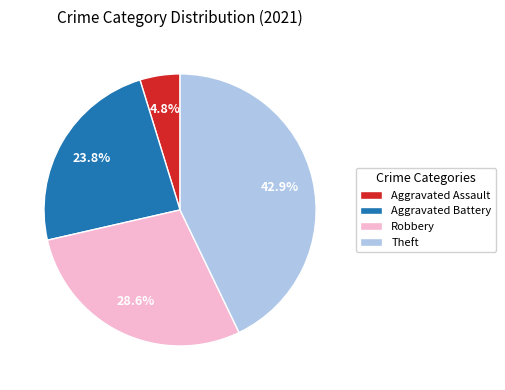

Count the number of slices in the pie.

4